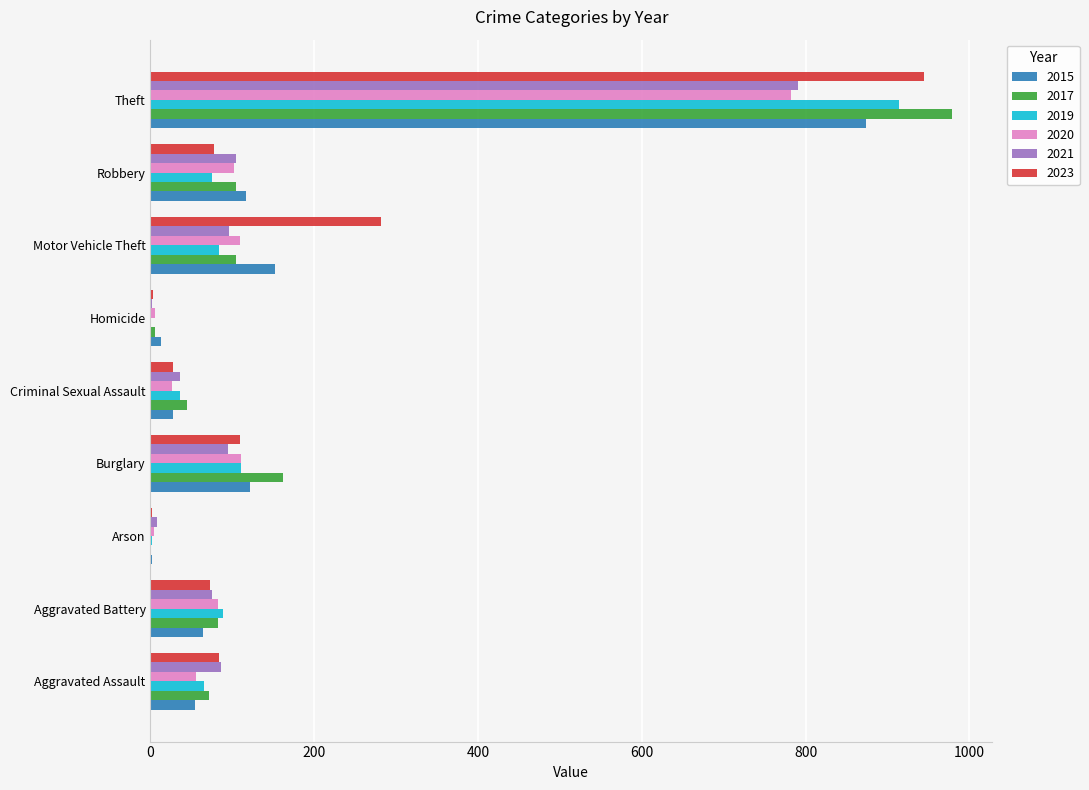

What is the highest value of the 2023 series?

945